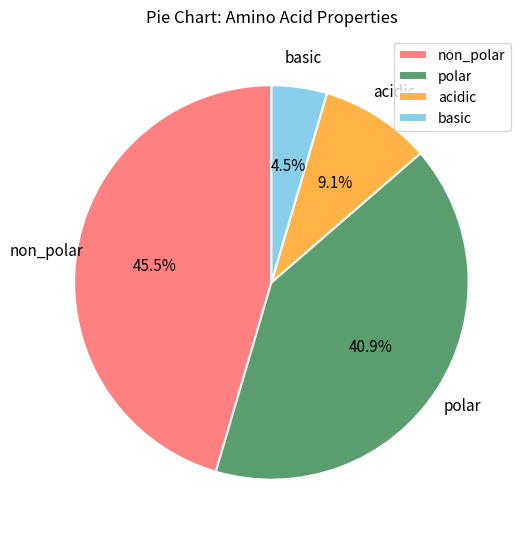

To the nearest percent, what is the combined percentage of non_polar and acidic?

55%